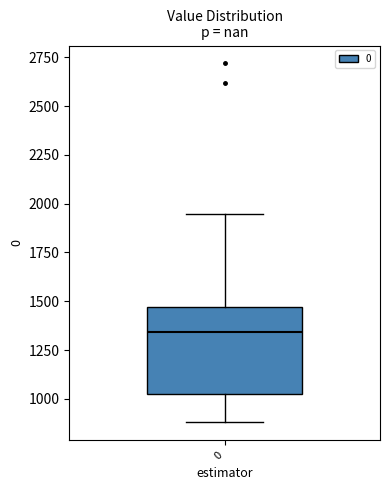

Read this box plot against the y-axis: the position of the median line, the range covered by the box, and the ends of both whiskers. The values are not printed on the chart, so give them approximately, as read against the axis.

median 1350, box 1000 to 1450, whiskers 900 to 1950